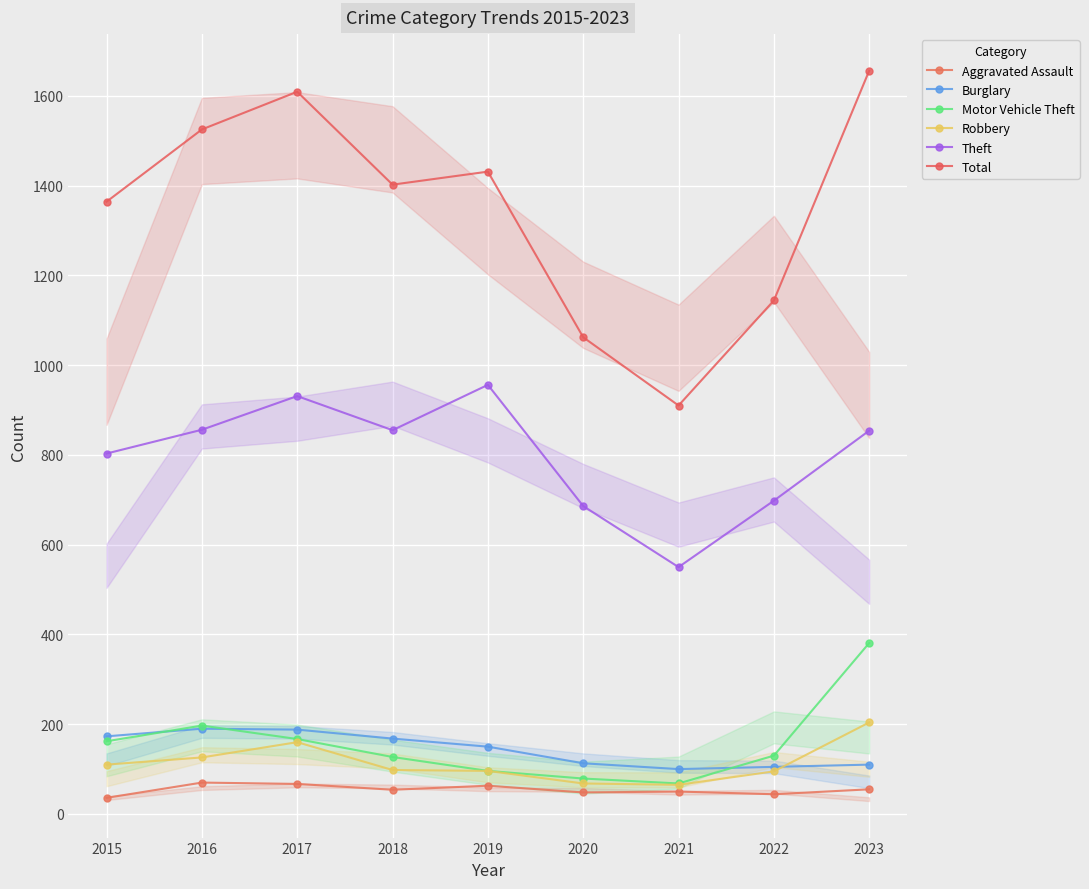

Reading left to right, extract all data points from this chart.

Aggravated Assault: 2015=36	2016=70	2017=67	2018=54	2019=63	2020=48	2021=50	2022=44	2023=55
Burglary: 2015=173	2016=190	2017=188	2018=168	2019=150	2020=113	2021=100	2022=105	2023=110
Motor Vehicle Theft: 2015=162	2016=197	2017=167	2018=127	2019=96	2020=79	2021=68	2022=130	2023=381
Robbery: 2015=110	2016=126	2017=160	2018=98	2019=96	2020=68	2021=65	2022=95	2023=204
Theft: 2015=803	2016=856	2017=931	2018=855	2019=956	2020=686	2021=550	2022=698	2023=854
Total: 2015=1364	2016=1525	2017=1609	2018=1402	2019=1431	2020=1062	2021=910	2022=1144	2023=1656